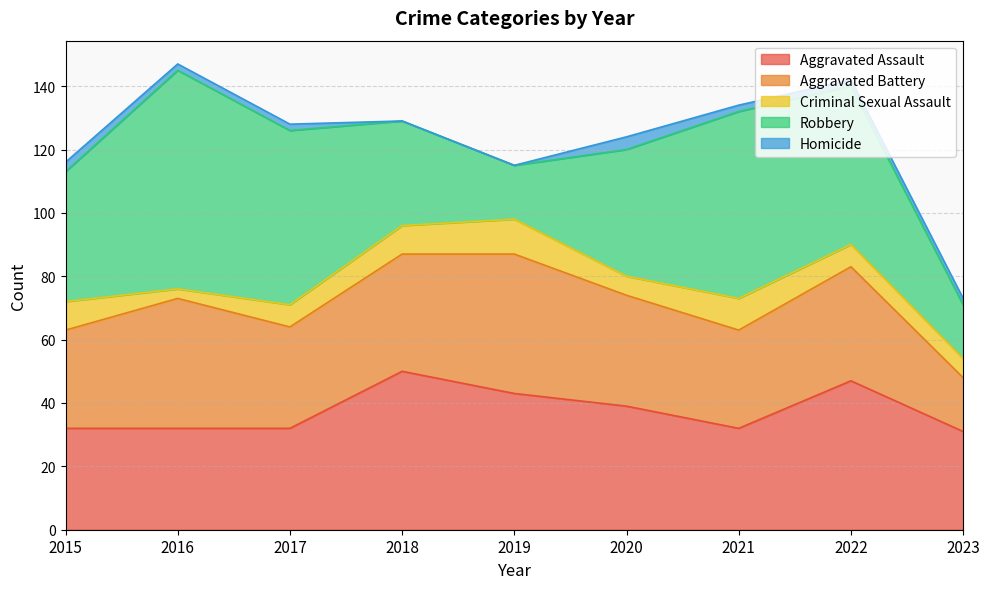

Which category has the highest value across all series?

2016